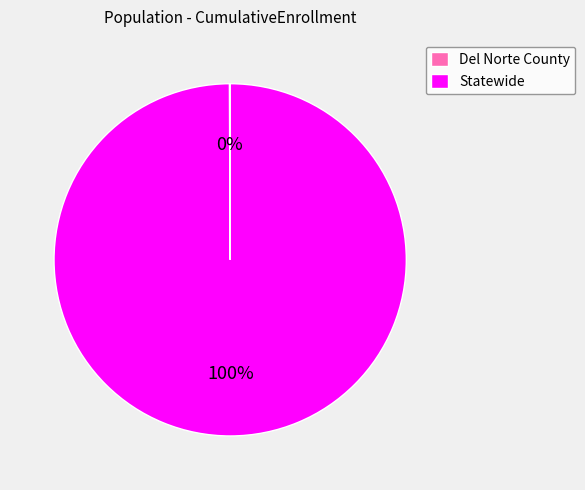

To the nearest percent, what is the average slice percentage?

50%